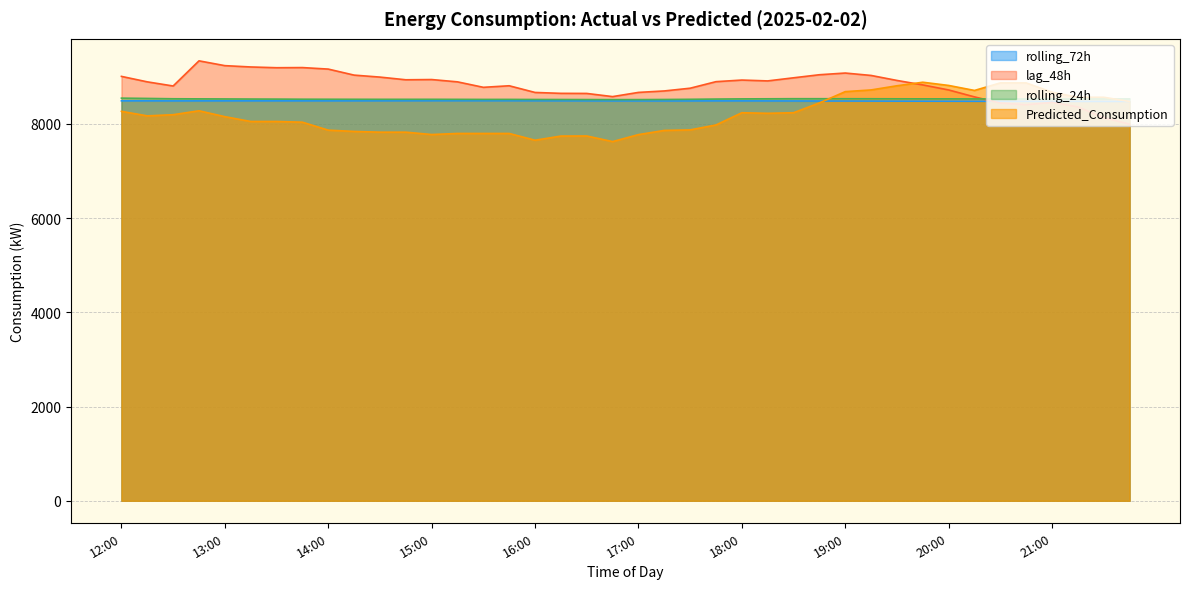

The value of rolling_24h at 19:15 is 4294.6. True or false?

False